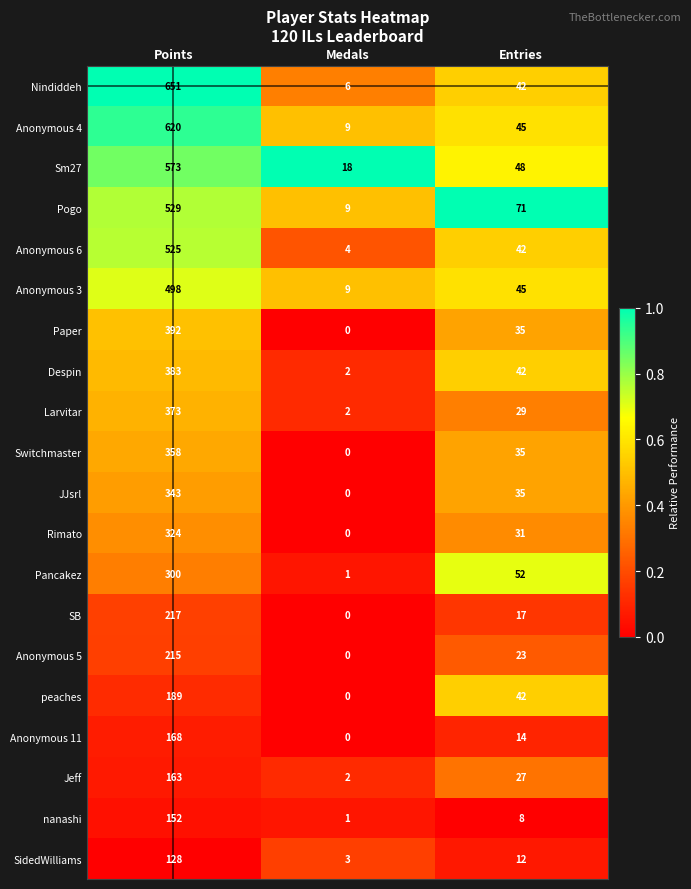

Which series has the widest spread of values?

Nindiddeh